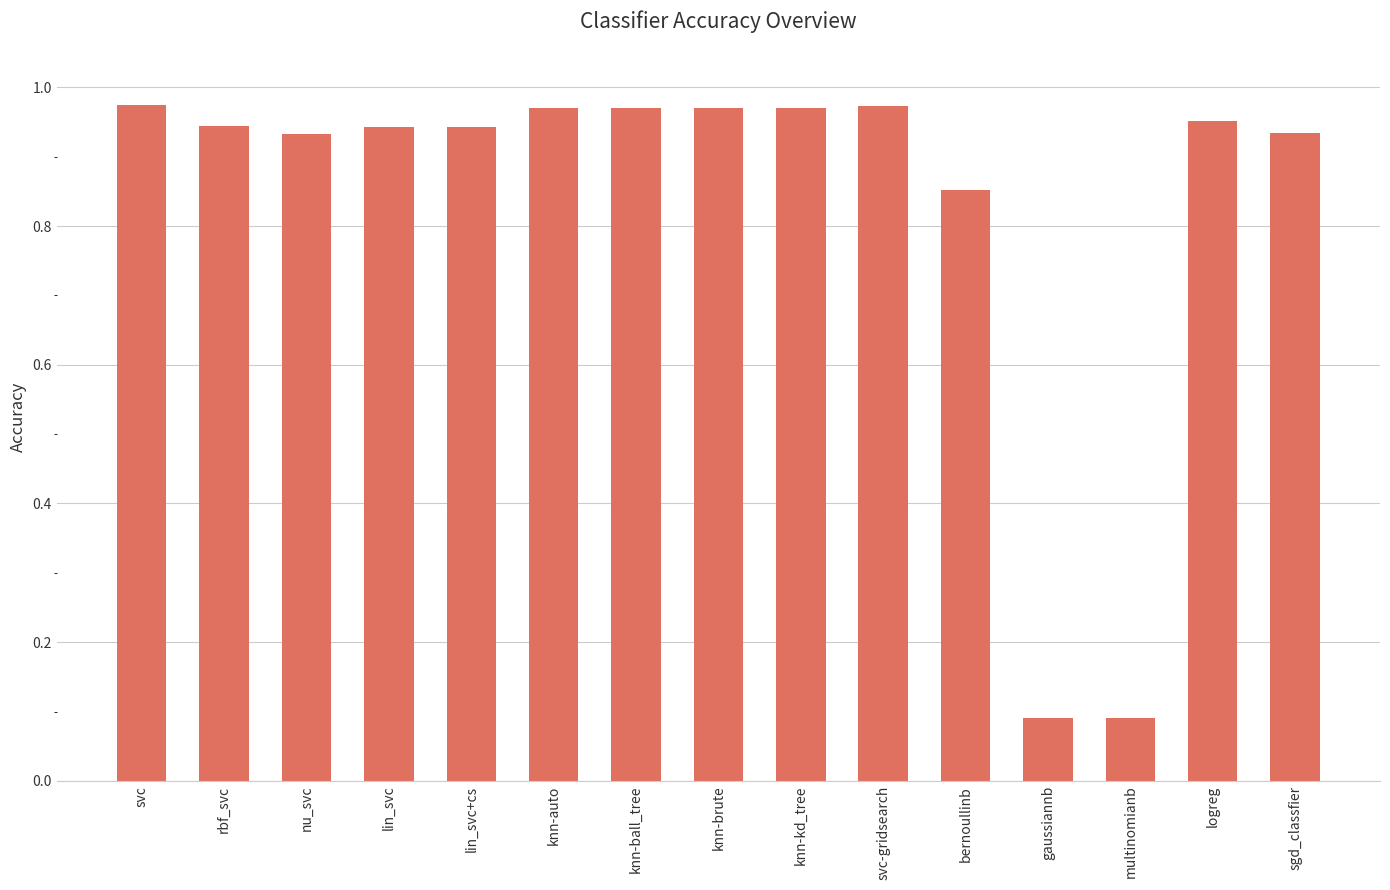

The chart shows a value of 0.6 at svc. True or false?

False